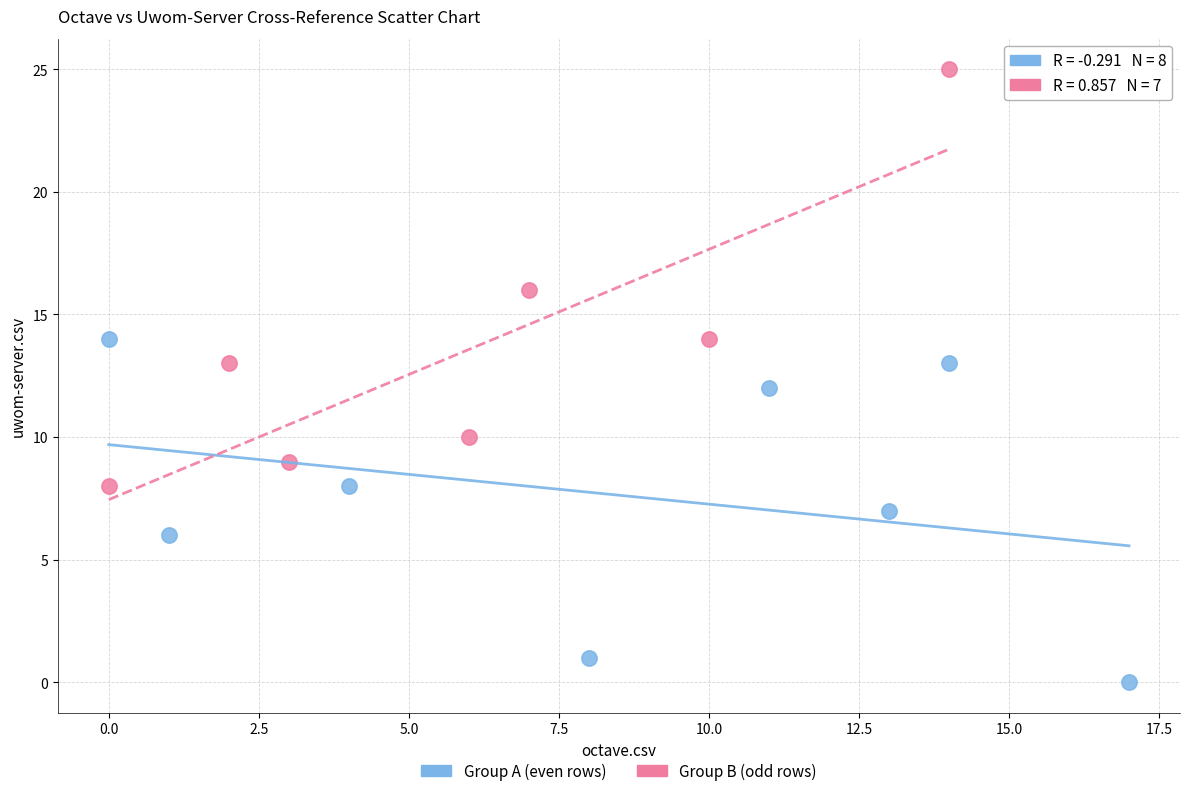

Which series reaches the minimum Y coordinate?

Group A (even rows)